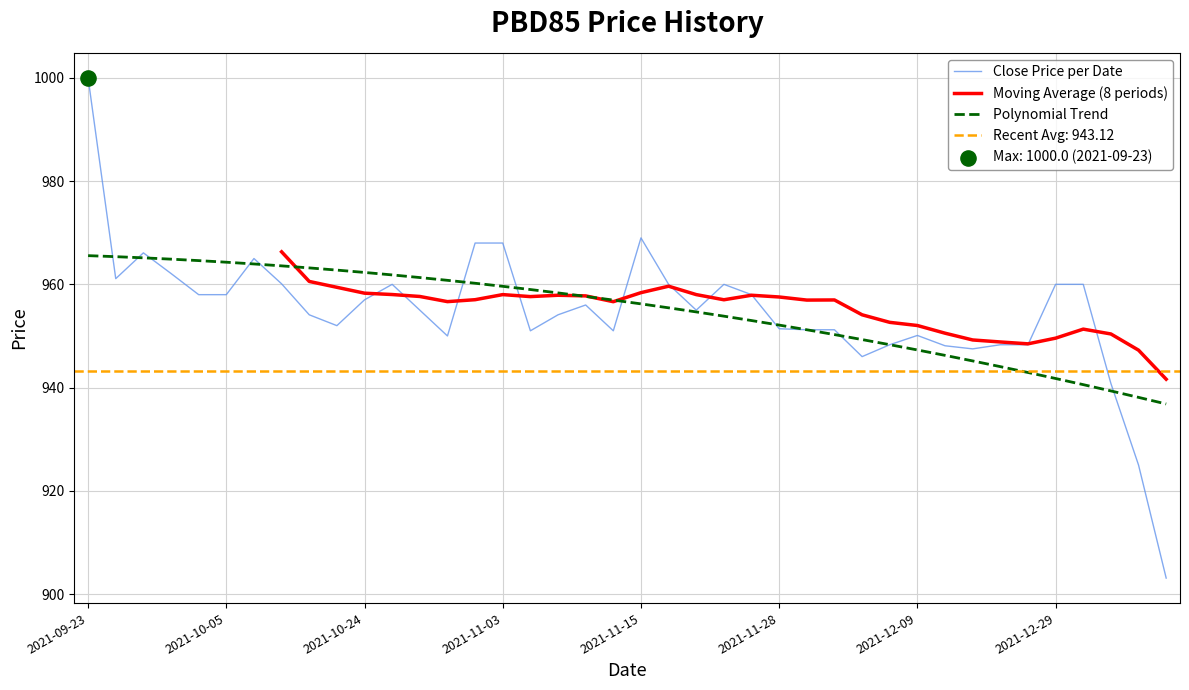

What is the minimum value for Polynomial Trend?

936.8